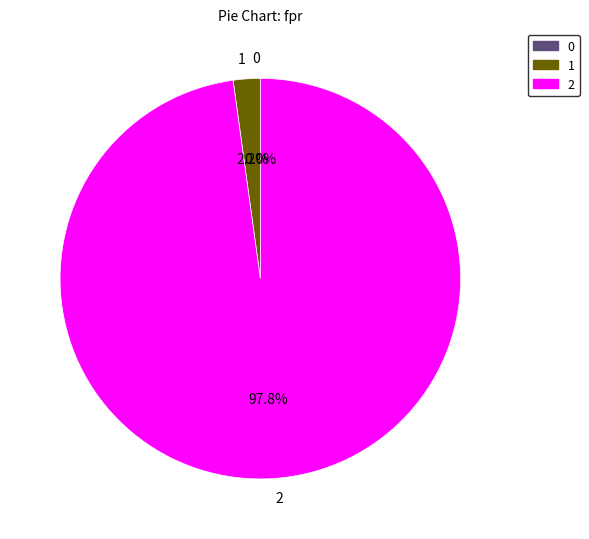

To the nearest percent, what percentage of the pie is 1?

2%